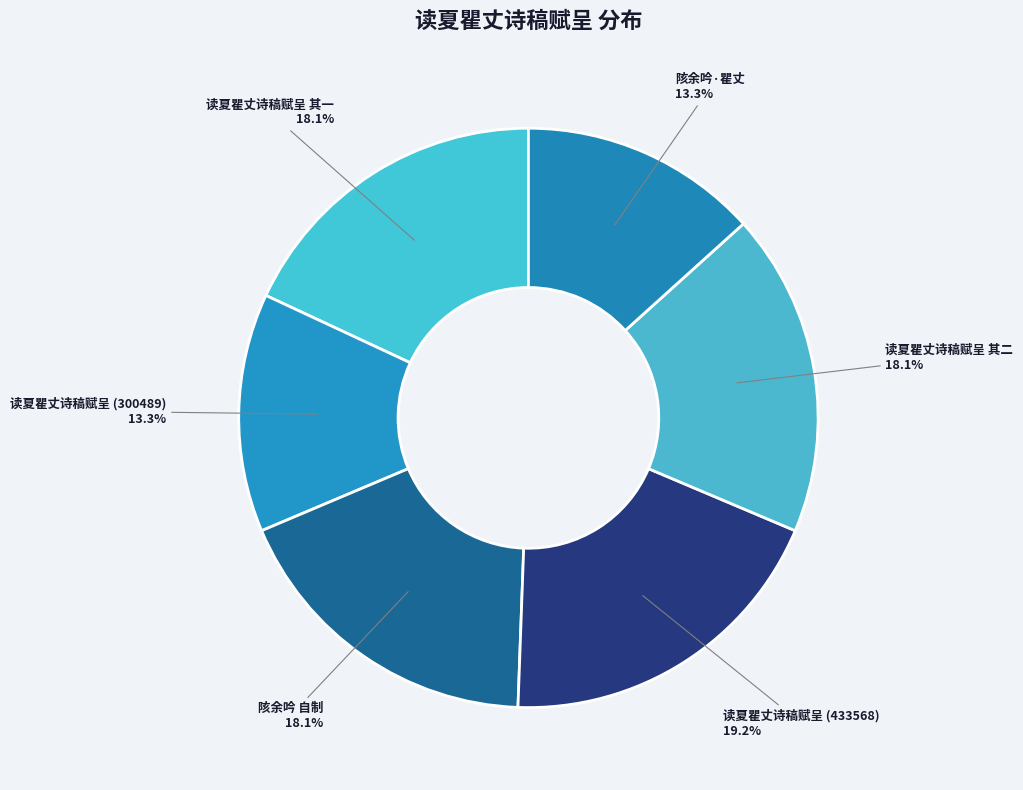

Between 读夏瞿丈诗稿赋呈 其一 and 陔余吟·瞿丈, which is larger?

读夏瞿丈诗稿赋呈 其一